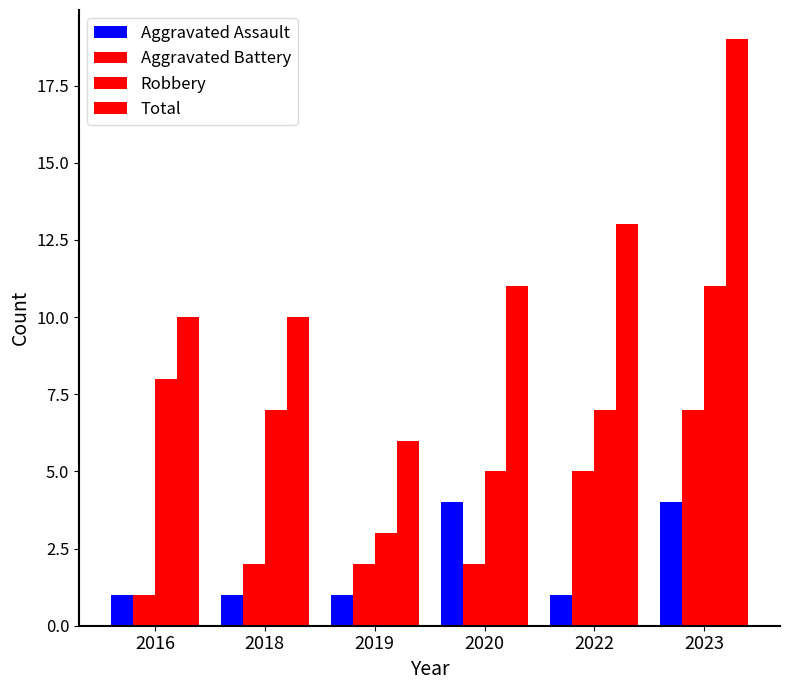

Reading right to left, extract all data points from this chart.

Aggravated Assault: 2023=4	2022=1	2020=4	2019=1	2018=1	2016=1
Aggravated Battery: 2023=7	2022=5	2020=2	2019=2	2018=2	2016=1
Robbery: 2023=11	2022=7	2020=5	2019=3	2018=7	2016=8
Total: 2023=19	2022=13	2020=11	2019=6	2018=10	2016=10